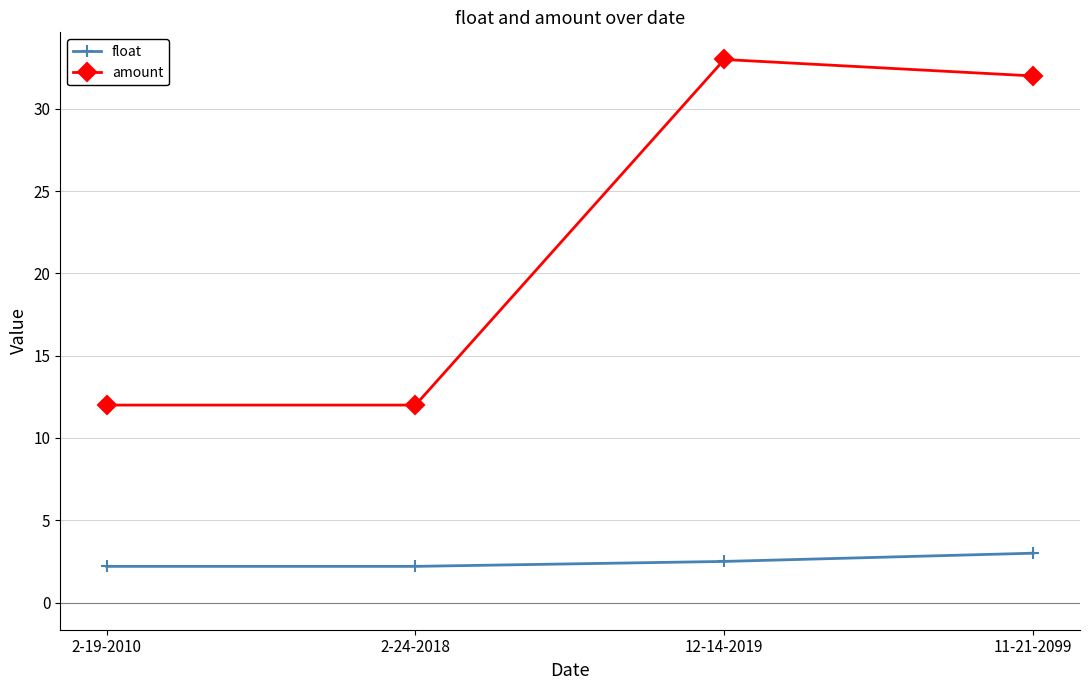

Which series has the largest total across all categories?

amount